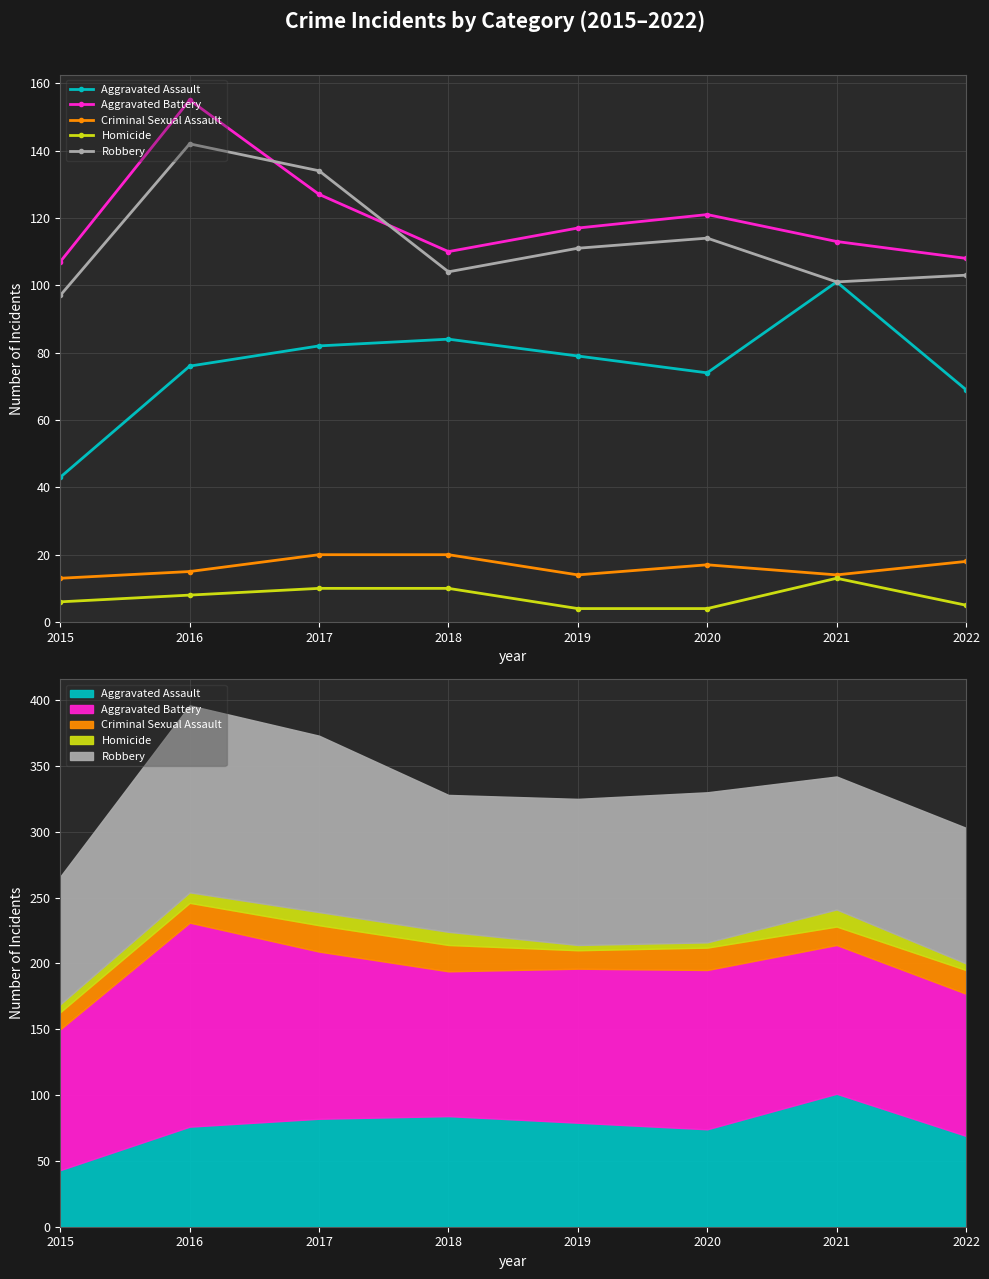

What is the difference between the highest and lowest values at 2016?

147